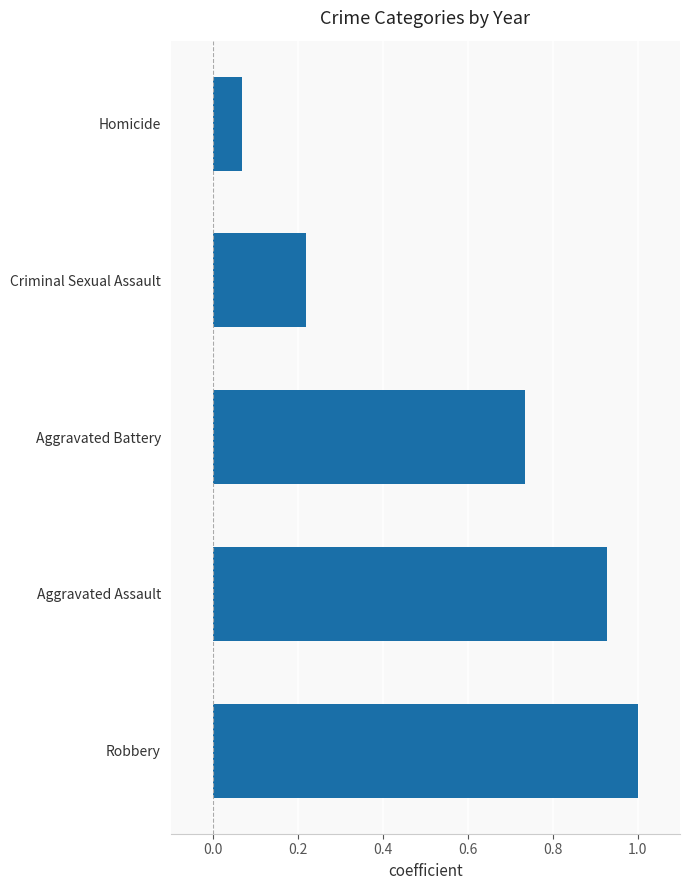

List the labels in order of value, smallest first.

Homicide, Criminal Sexual Assault, Aggravated Battery, Aggravated Assault, Robbery